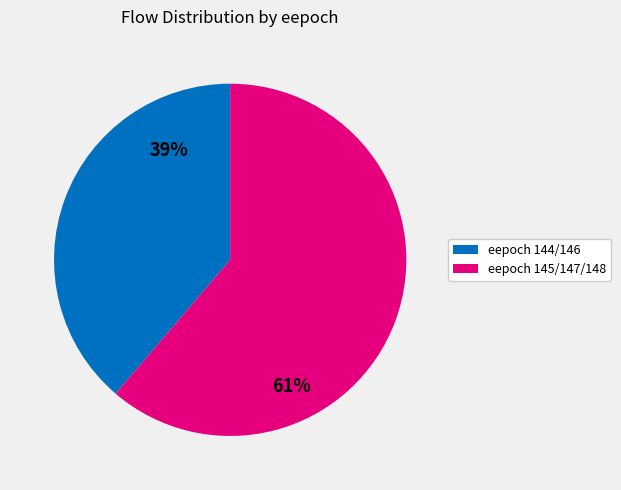

To the nearest percent, what is the average slice percentage?

50%